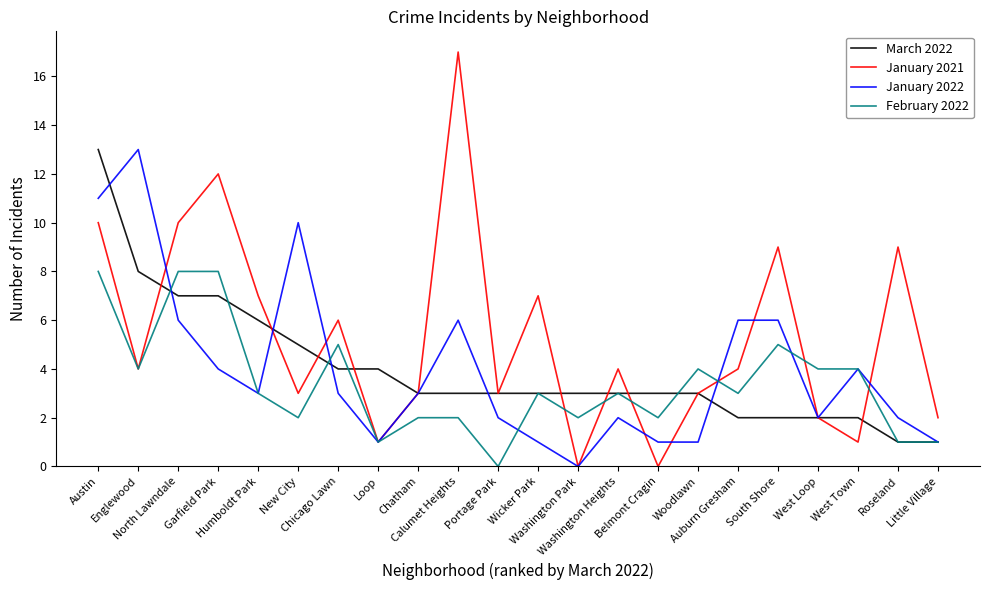

What is the sum of the February 2022 values at Chicago Lawn and Little Village?

6